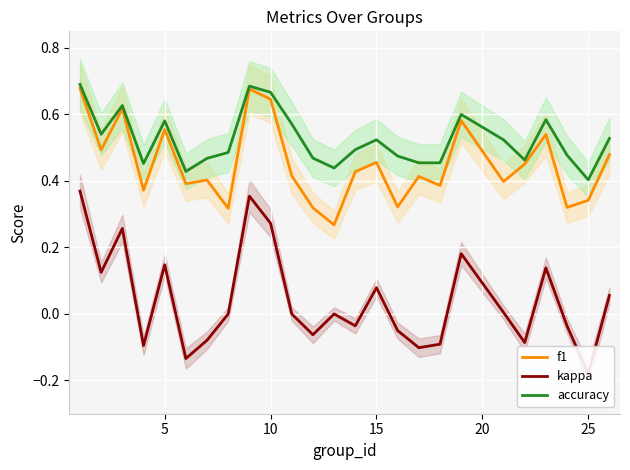

How many data points in kappa are less than 0?

11